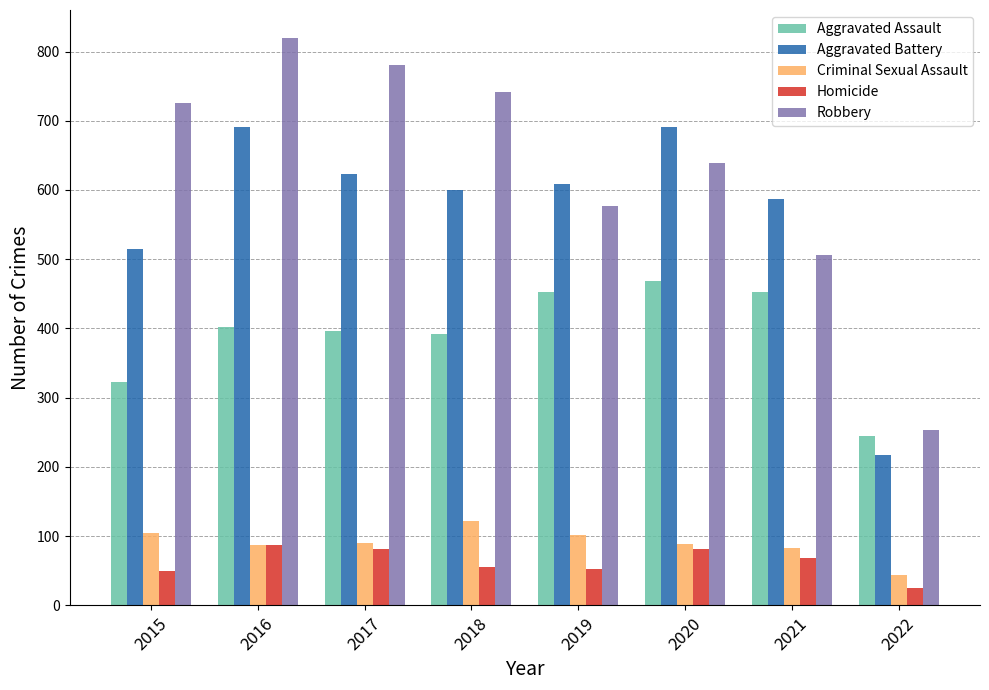

What is the difference between the second highest and second lowest values in the Criminal Sexual Assault series?

22